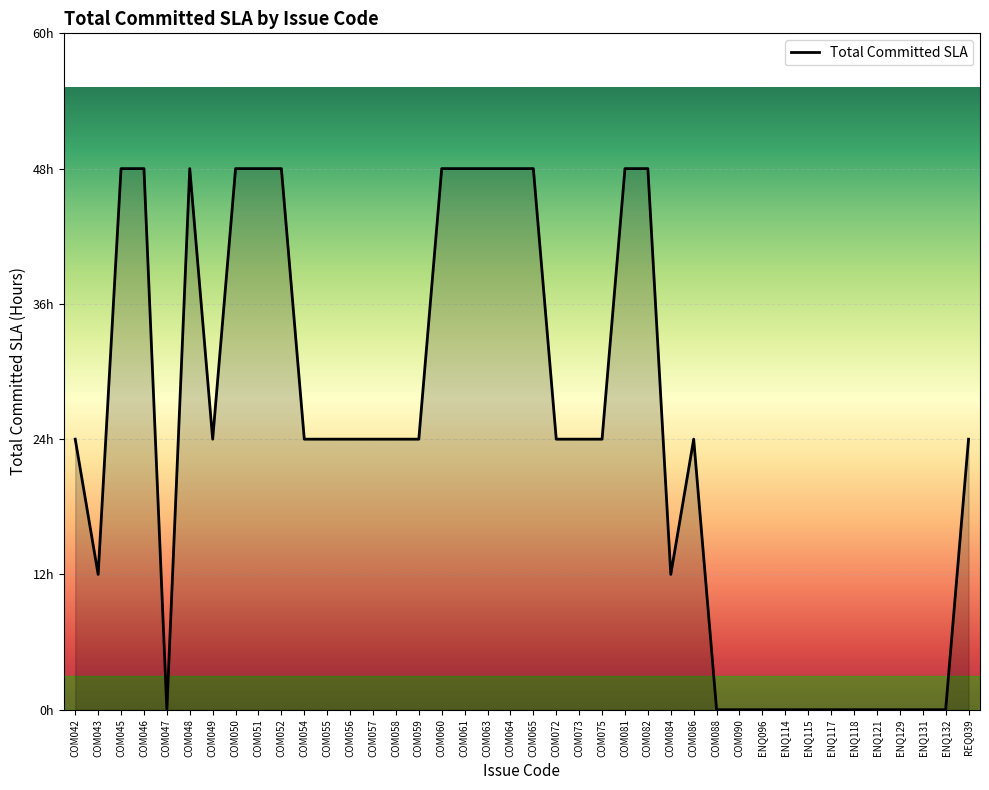

Is this an area chart (filled region under the line)?

Yes